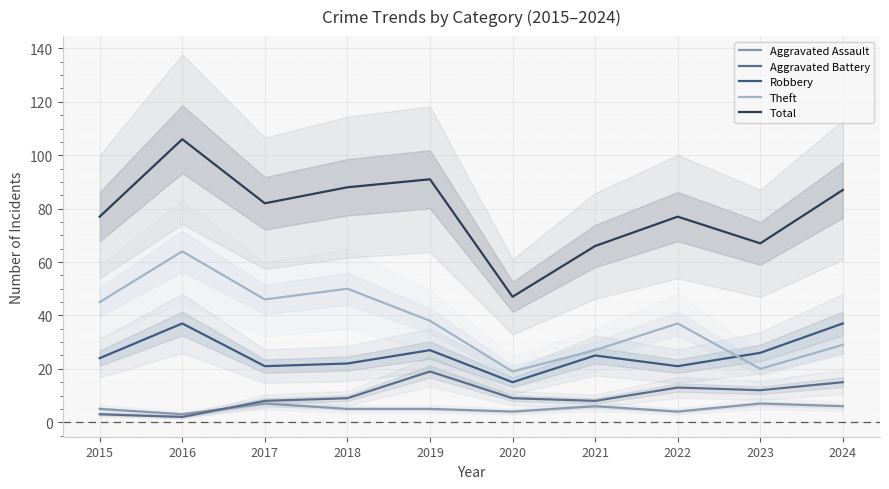

Reading right to left, what are all the values shown in this chart?

Aggravated Assault: 2024=6	2023=7	2022=4	2021=6	2020=4	2019=5	2018=5	2017=7	2016=3	2015=5
Aggravated Battery: 2024=15	2023=12	2022=13	2021=8	2020=9	2019=19	2018=9	2017=8	2016=2	2015=3
Robbery: 2024=37	2023=26	2022=21	2021=25	2020=15	2019=27	2018=22	2017=21	2016=37	2015=24
Theft: 2024=29	2023=20	2022=37	2021=27	2020=19	2019=38	2018=50	2017=46	2016=64	2015=45
Total: 2024=87	2023=67	2022=77	2021=66	2020=47	2019=91	2018=88	2017=82	2016=106	2015=77